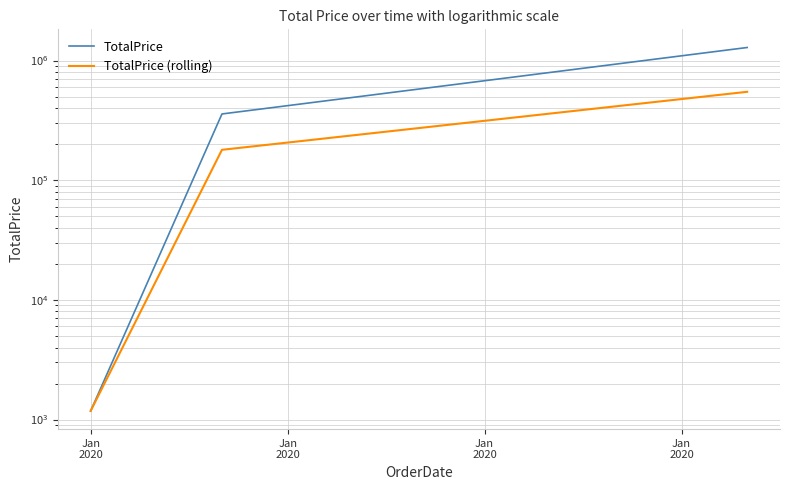

Which label corresponds to the smallest value in the chart?

Jan
2020